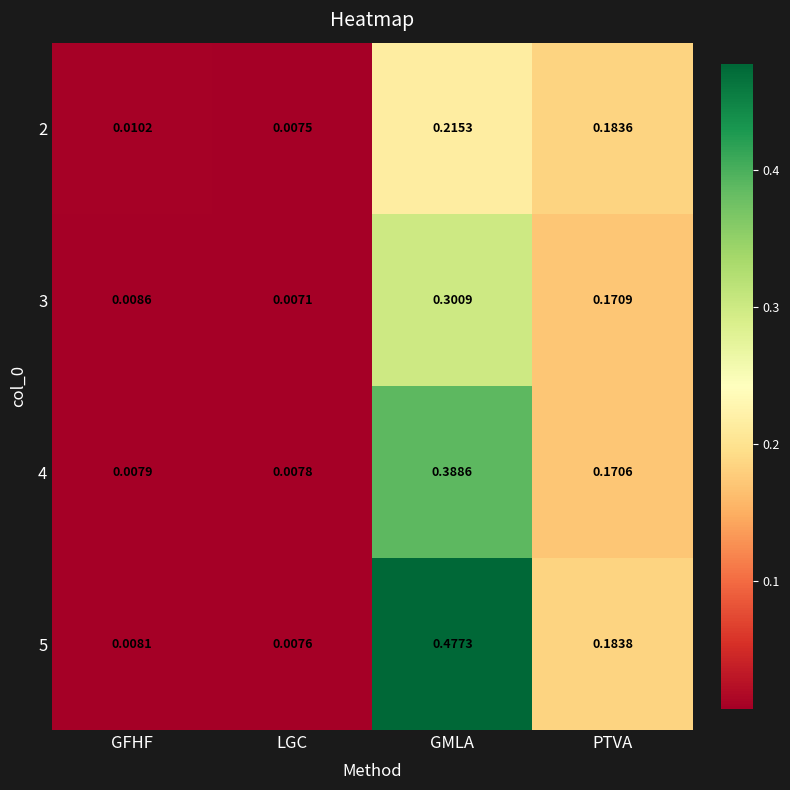

List the series in order of their peak value, highest first.

5, 4, 3, 2